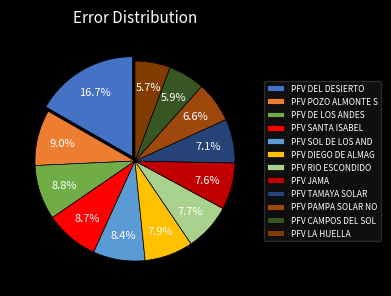

Is there any slice that represents more than half of the pie?

No